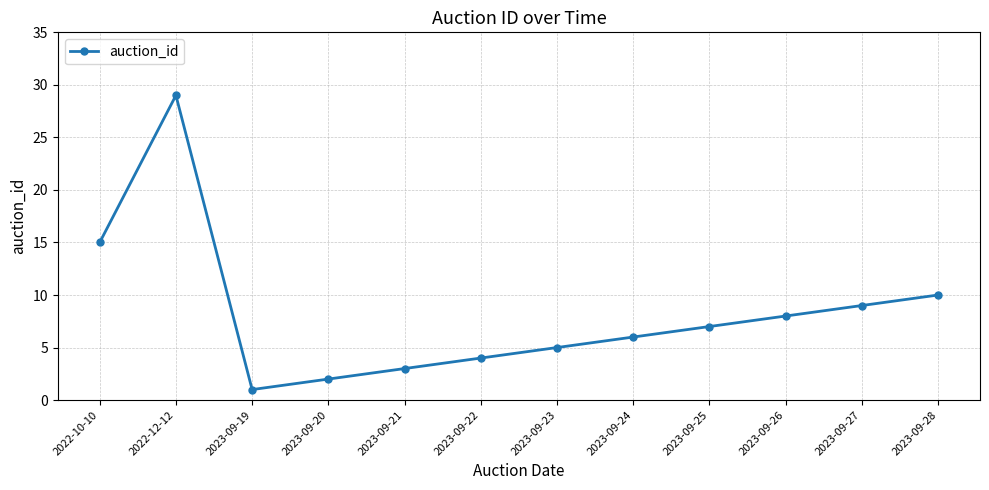

The value at 2023-09-24 is 10. True or false?

False